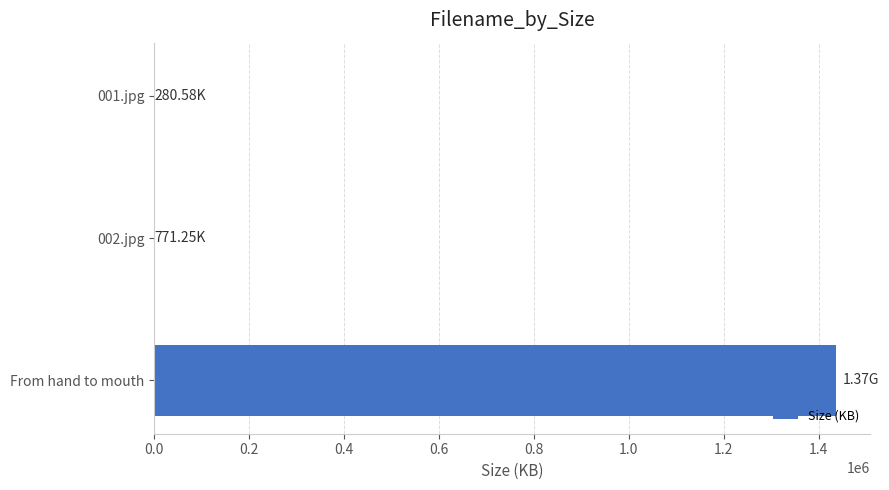

Which label corresponds to the largest value in the chart?

From hand to mouth